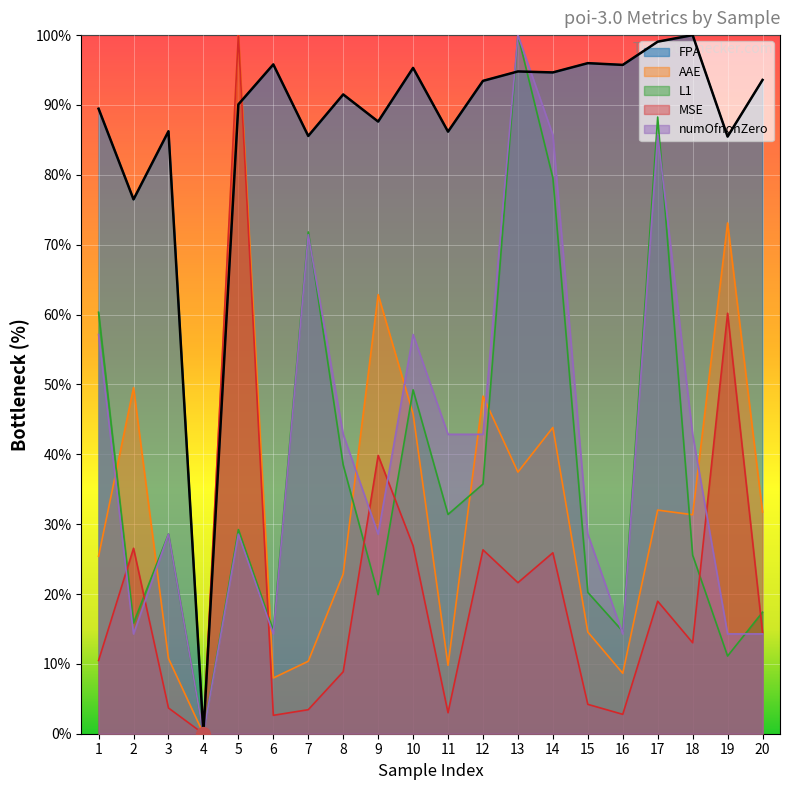

The value of FPA at 12 is 152.0. True or false?

False